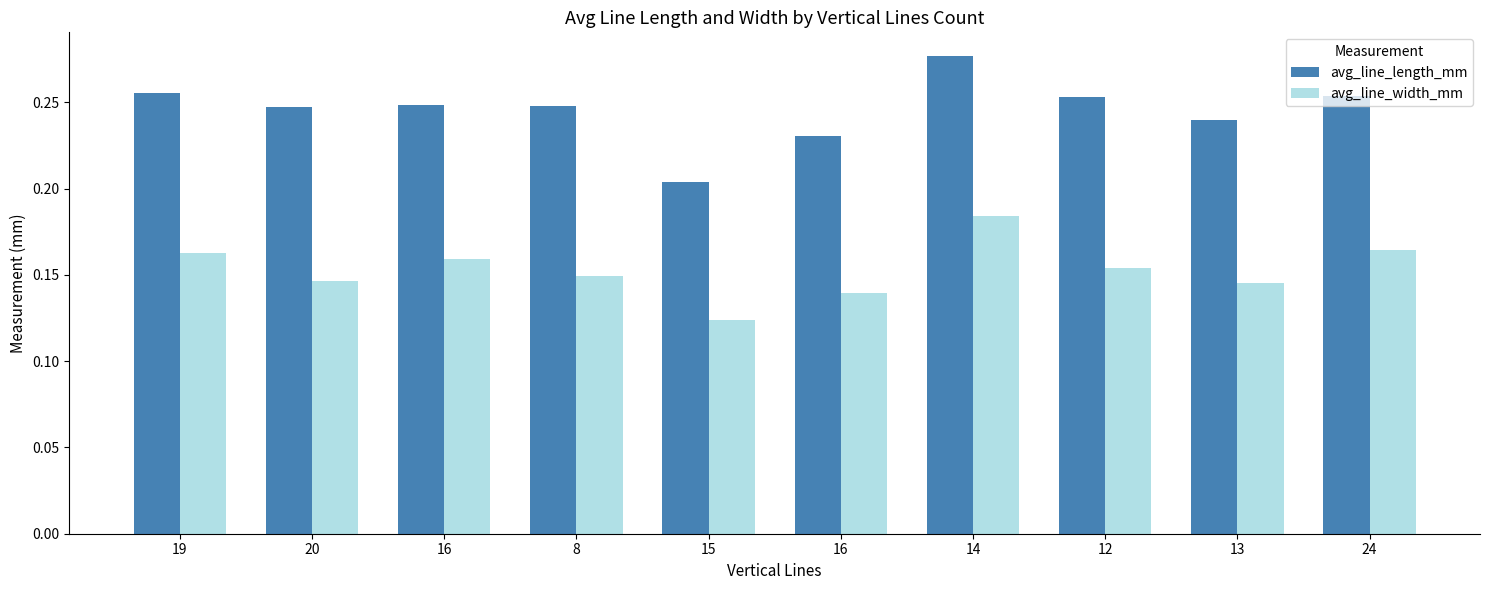

Is it true that avg_line_width_mm equals 0.1 at 16?

True